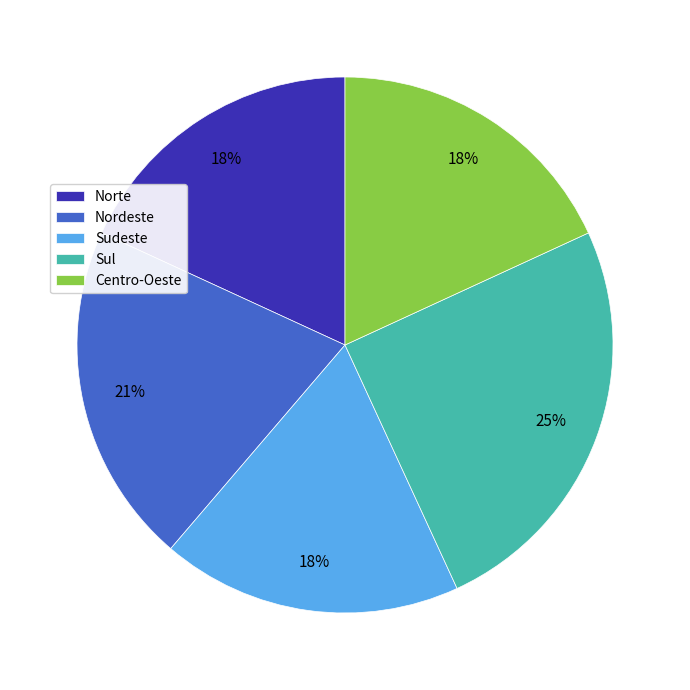

Do Sul and Nordeste together represent more than half of the pie?

No